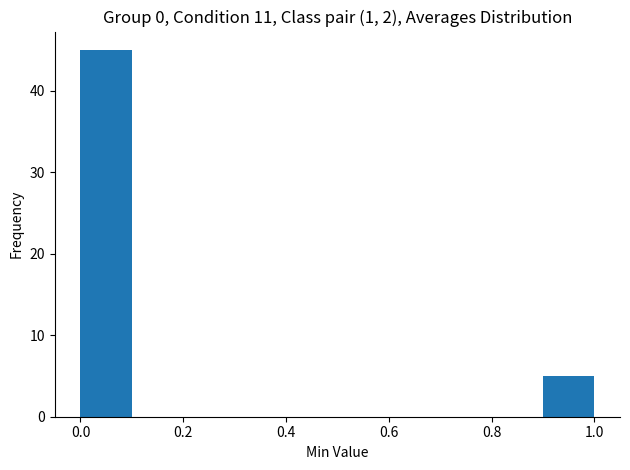

How tall is the bar that spans 0.0 to 0.1 on the x-axis? The values are not printed on the chart, so give them approximately, as read against the axis.

45